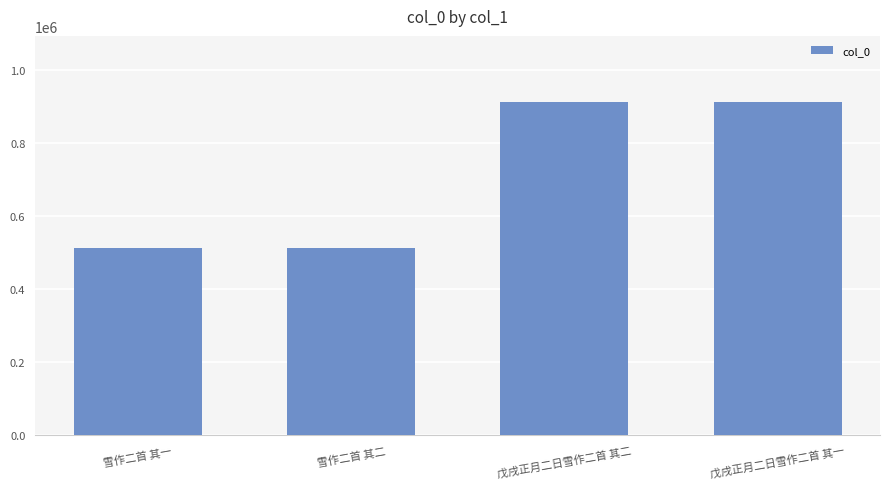

What is the value of the 4th bar from the left?

912185